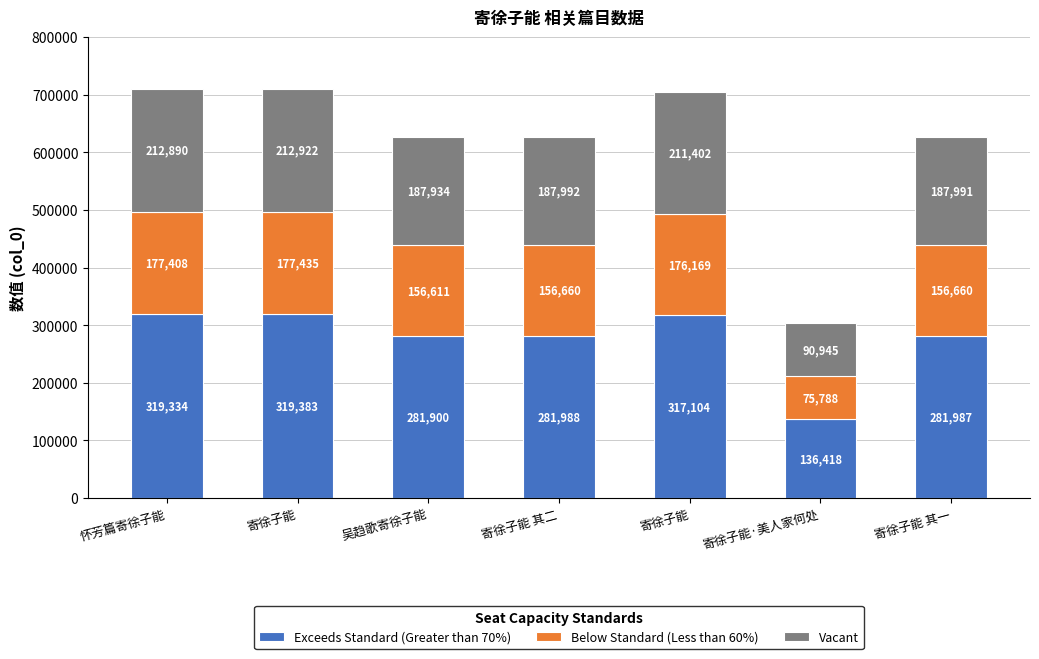

What is the difference between the Vacant values at 寄徐子能·美人家何处 and 寄徐子能?

121976.7